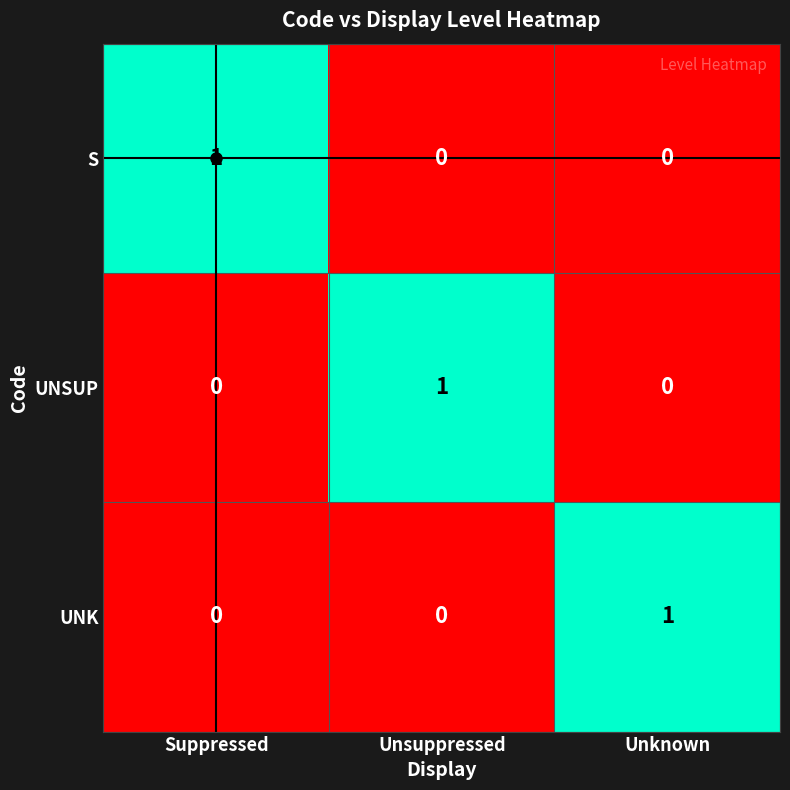

At how many categories does at least one series exceed 0?

3